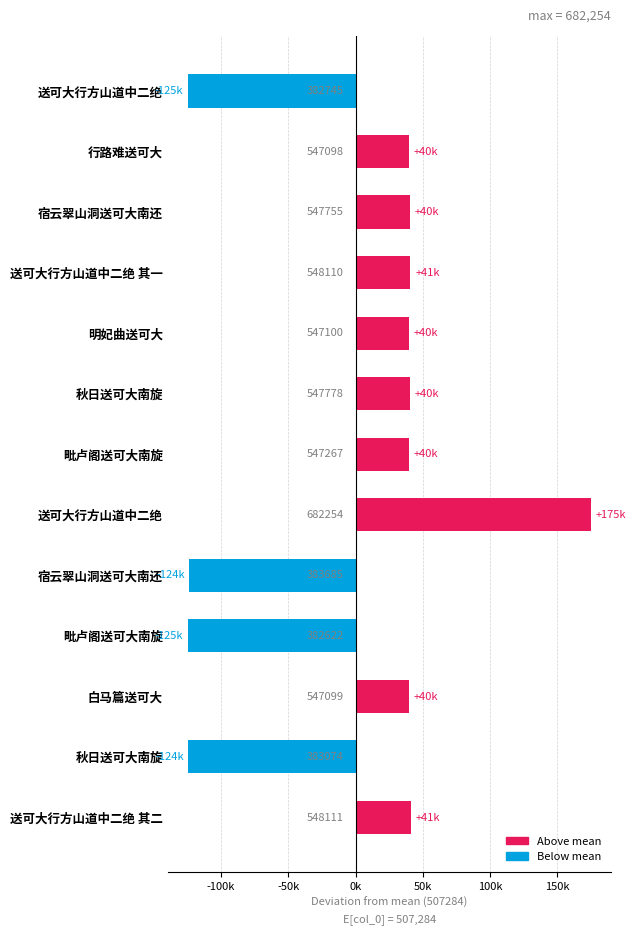

How many bars are there in total?

13